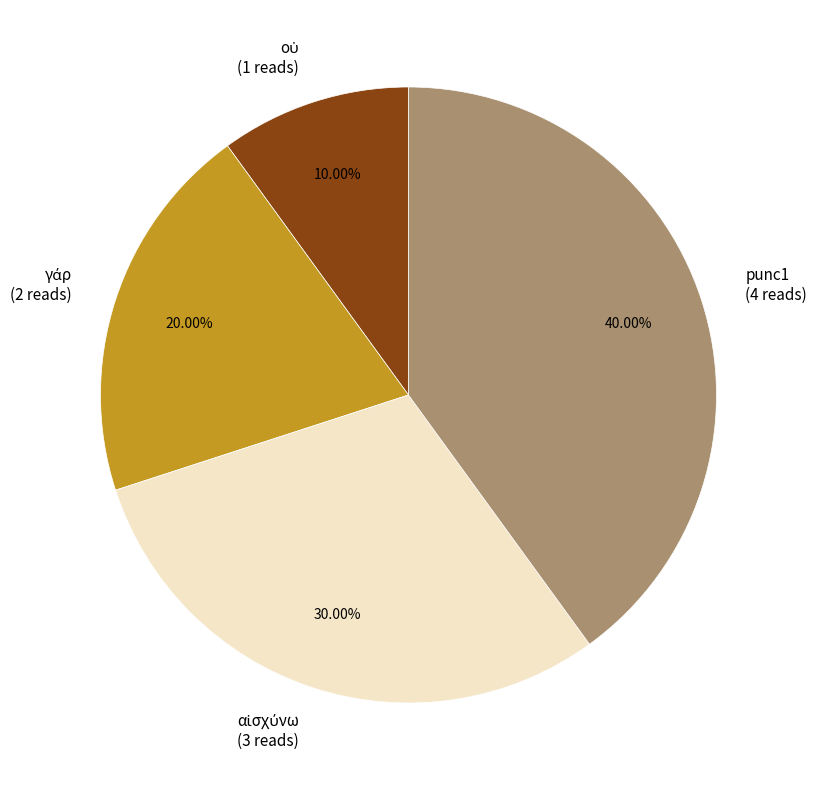

Does any single category account for the majority?

No